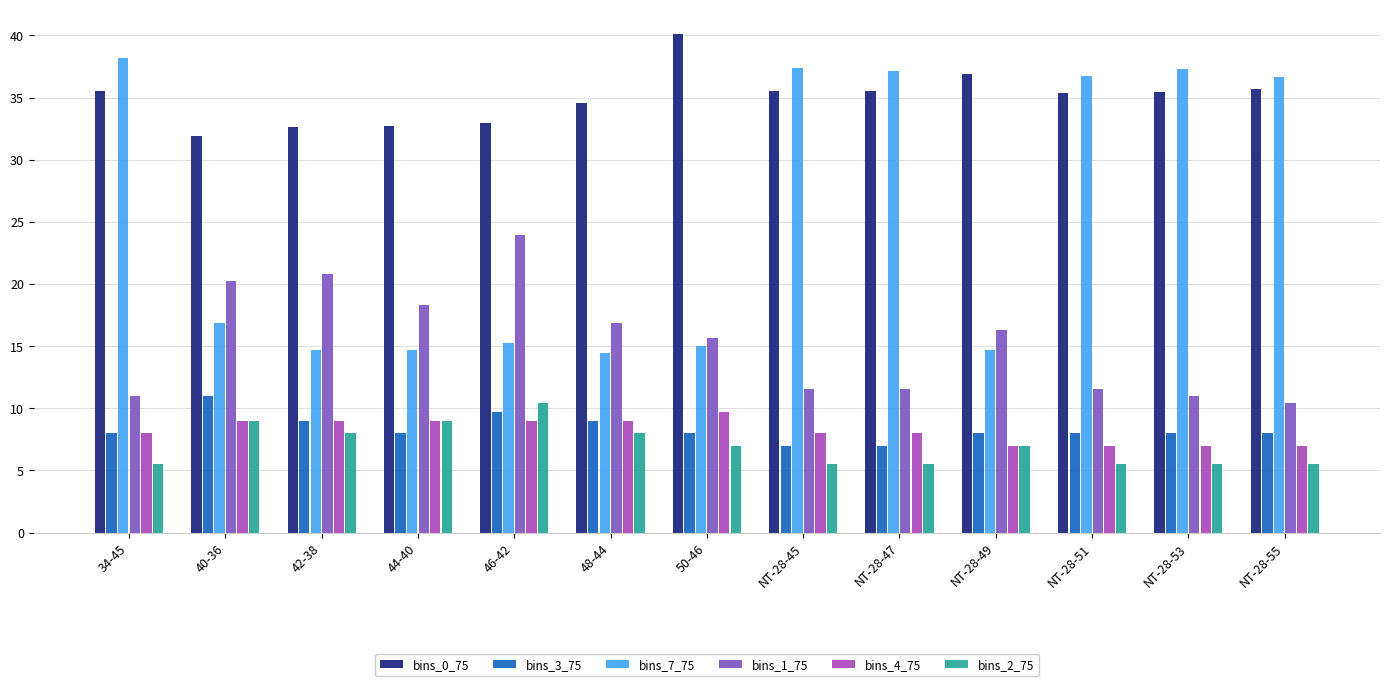

What are all the series names shown in the legend?

bins_0_75, bins_3_75, bins_7_75, bins_1_75, bins_4_75, bins_2_75